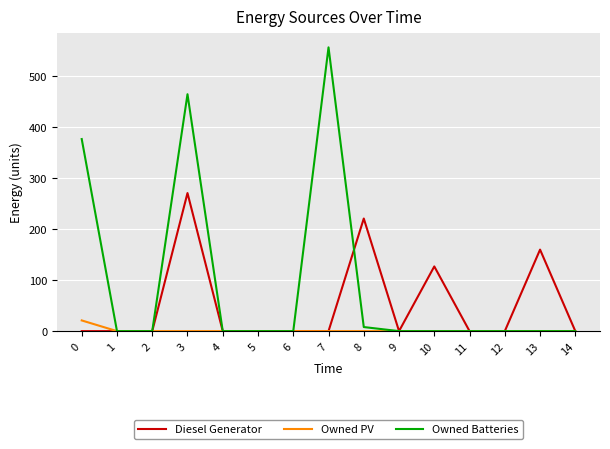

Which series has the largest range (max minus min)?

Owned Batteries